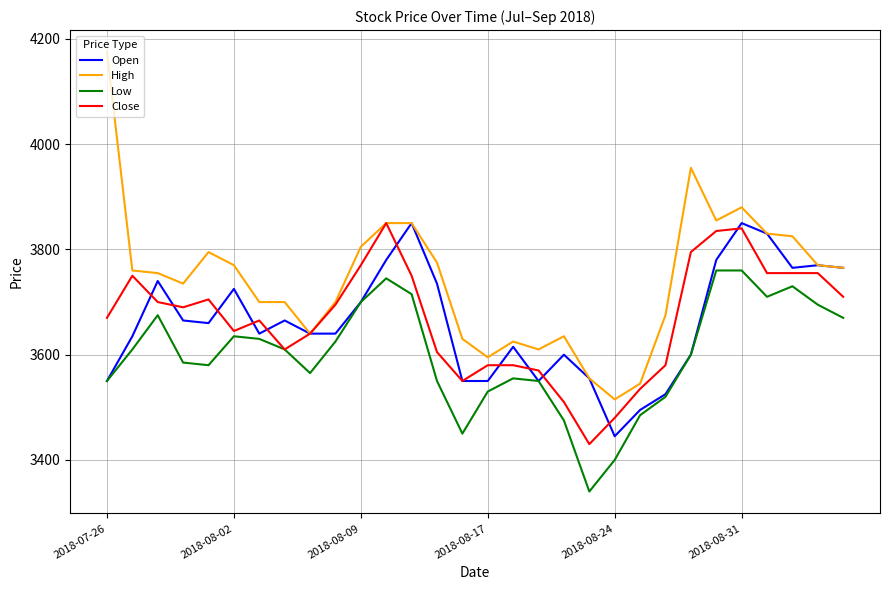

What is the minimum value for Low?

3340